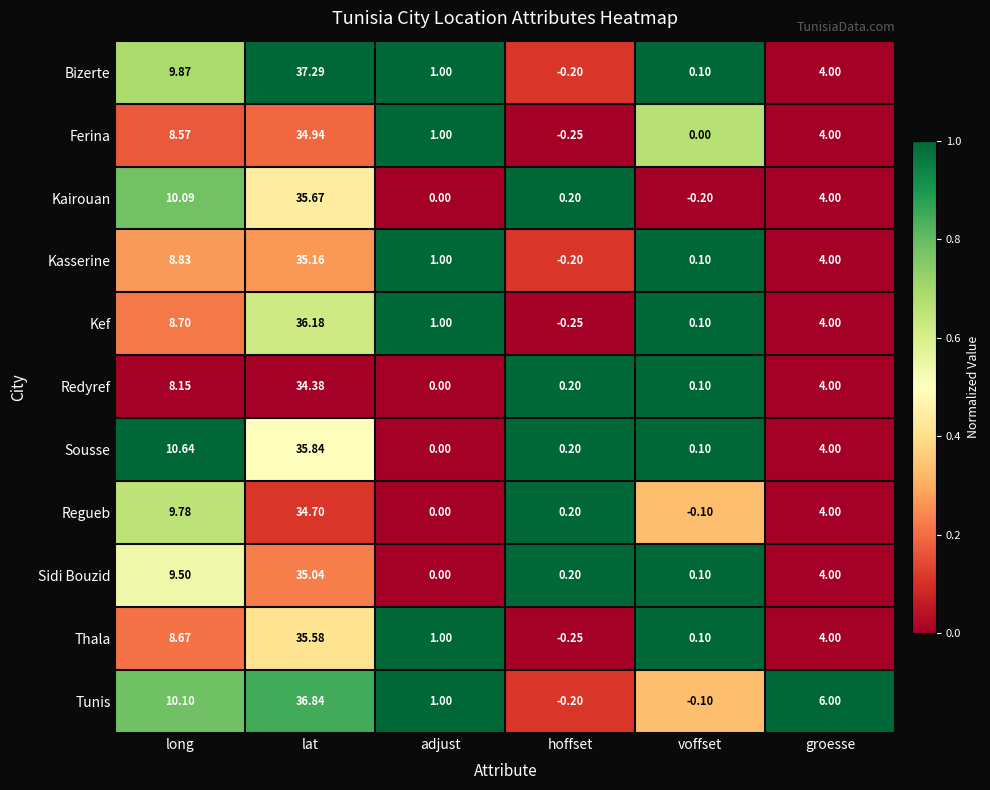

What is the total value across all series at long?

102.9